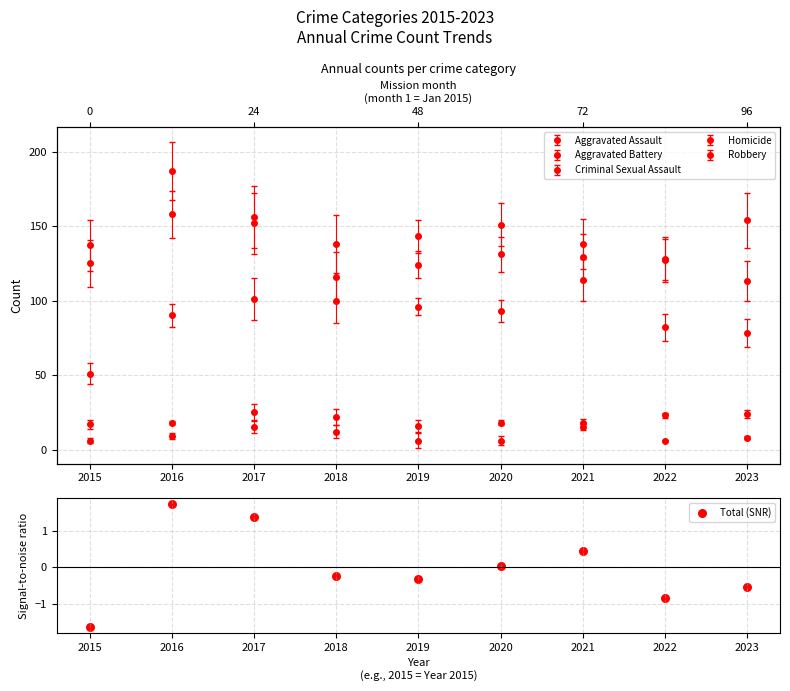

Which has a higher value, 2015 or 2019?

2019